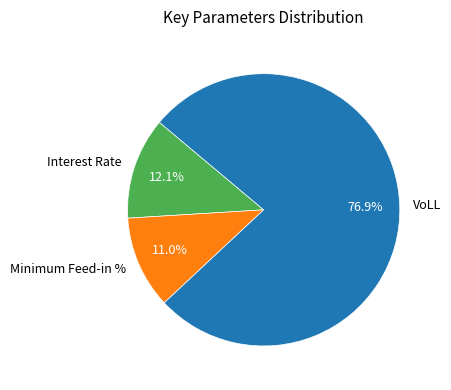

To the nearest percent, what portion does Interest Rate represent?

12%